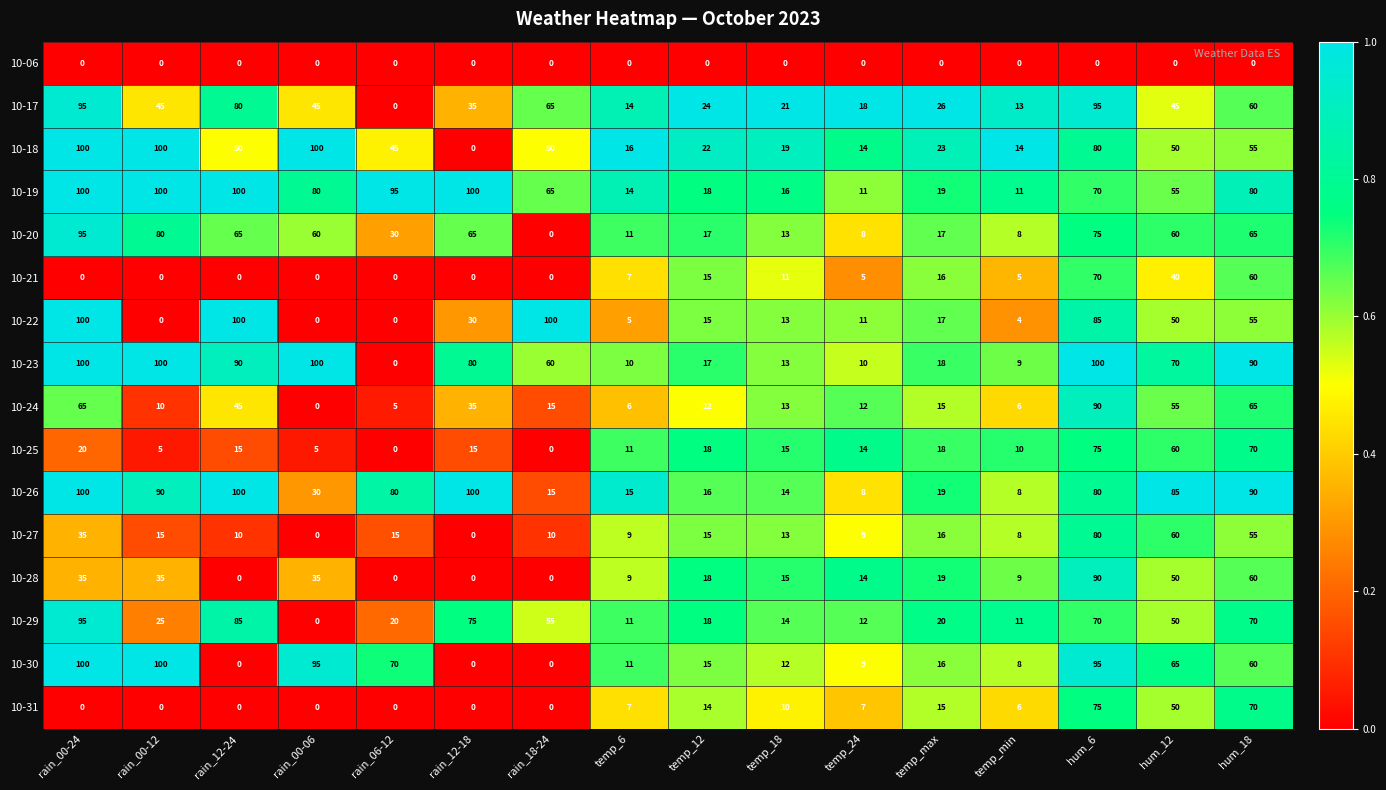

What is the sum of all 10-25 values?

351